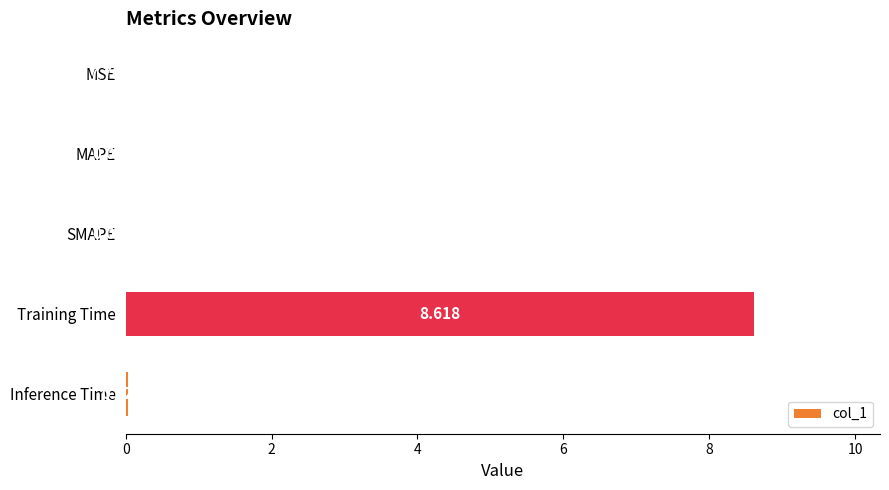

At which category does the chart reach its peak across all series?

Training Time